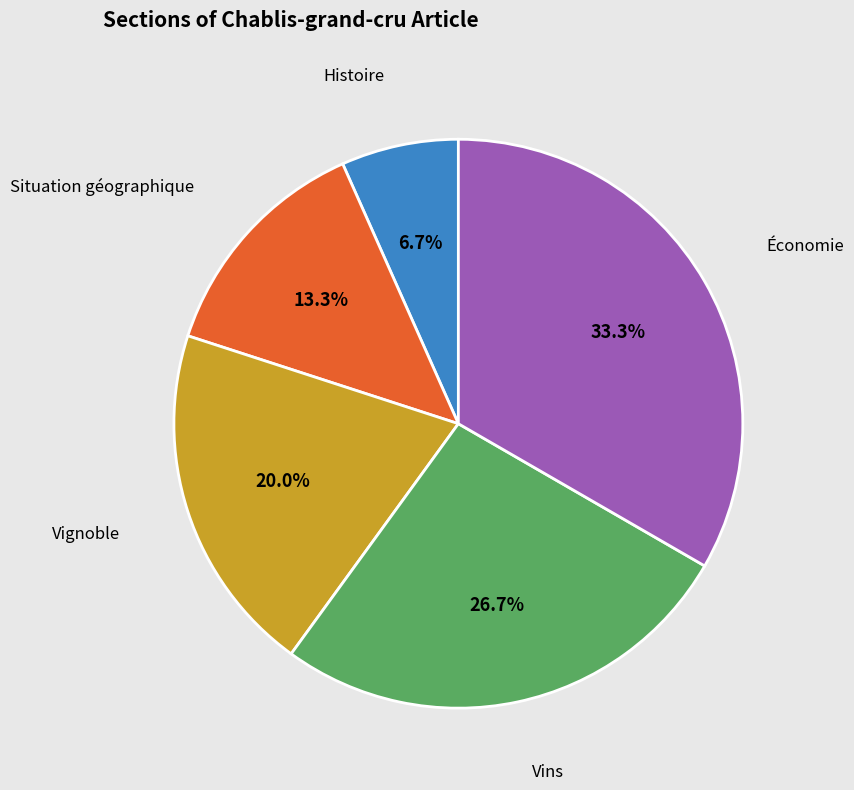

Between Vignoble and Situation géographique, which is larger?

Vignoble